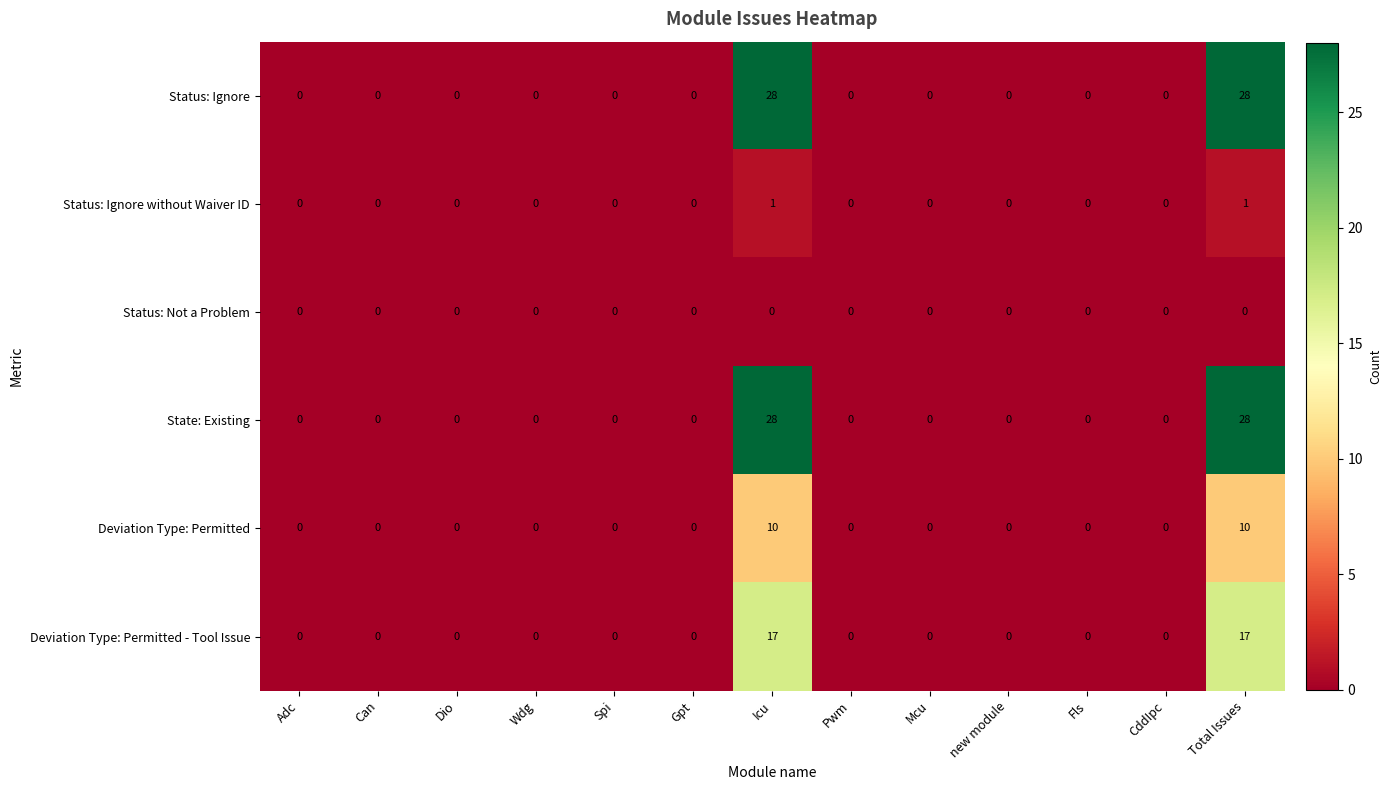

Is the value of Deviation Type: Permitted - Tool Issue at Pwm greater than the value of Status: Ignore without Waiver ID at Icu?

No